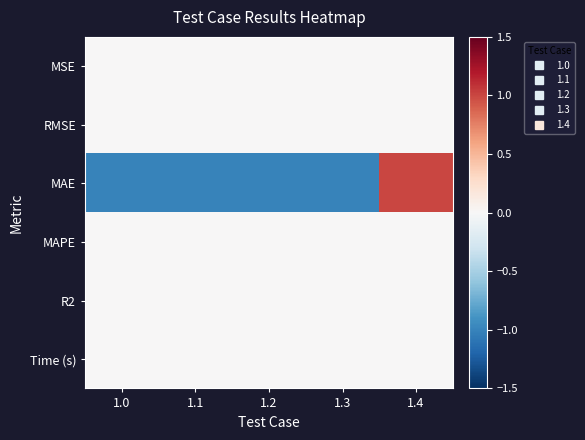

Reading right to left, transcribe all the data shown in this chart.

MSE: 1.4=0	1.3=0	1.2=0	1.1=0	1.0=0
RMSE: 1.4=0	1.3=0	1.2=0	1.1=0	1.0=0
MAE: 1.4=1	1.3=-1	1.2=-1	1.1=-1	1.0=-1
MAPE: 1.4=0	1.3=0	1.2=0	1.1=0	1.0=0
R2: 1.4=0	1.3=0	1.2=0	1.1=0	1.0=0
Time (s): 1.4=0	1.3=0	1.2=0	1.1=0	1.0=0